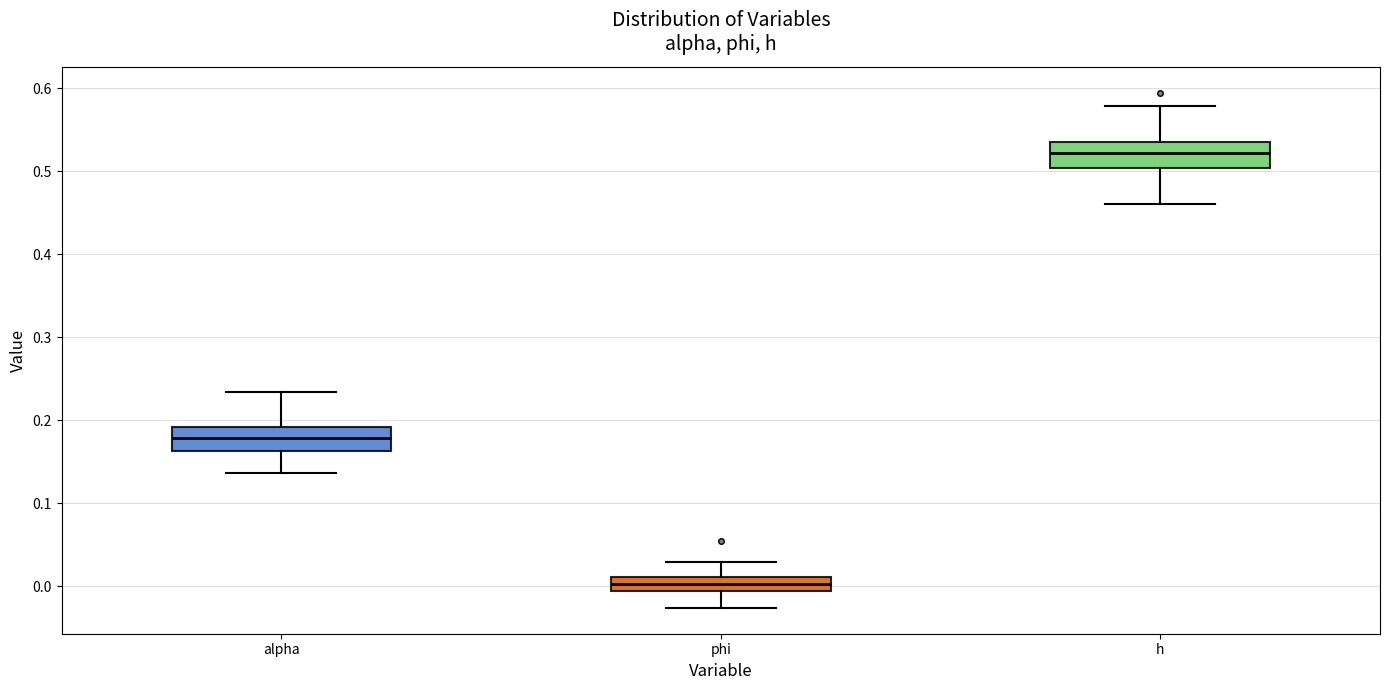

Which box's median line is the highest?

h